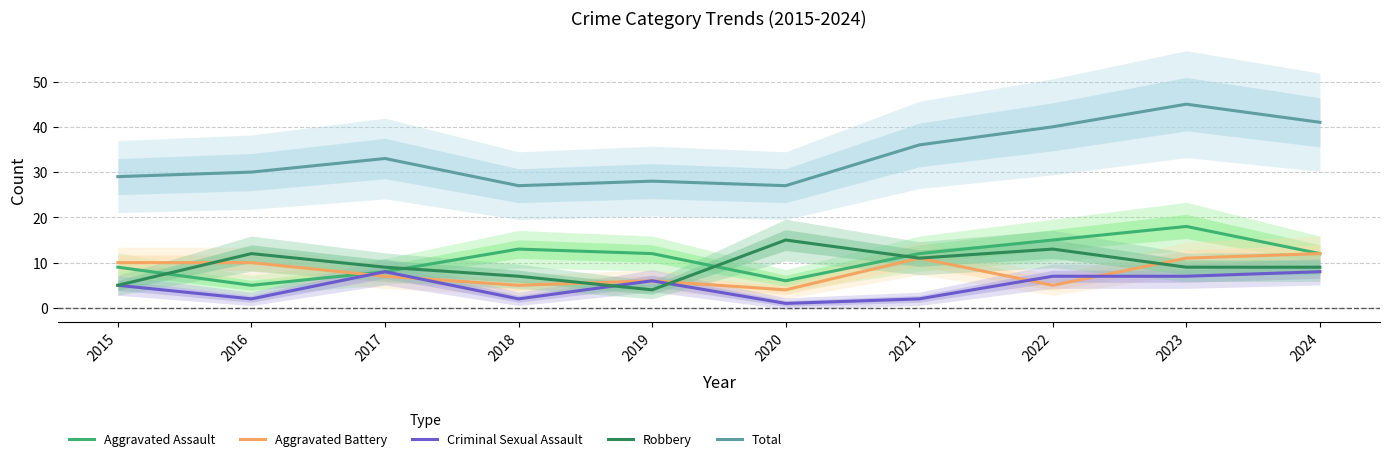

At 2016, list the series in order from smallest to largest.

Criminal Sexual Assault, Aggravated Assault, Aggravated Battery, Robbery, Total